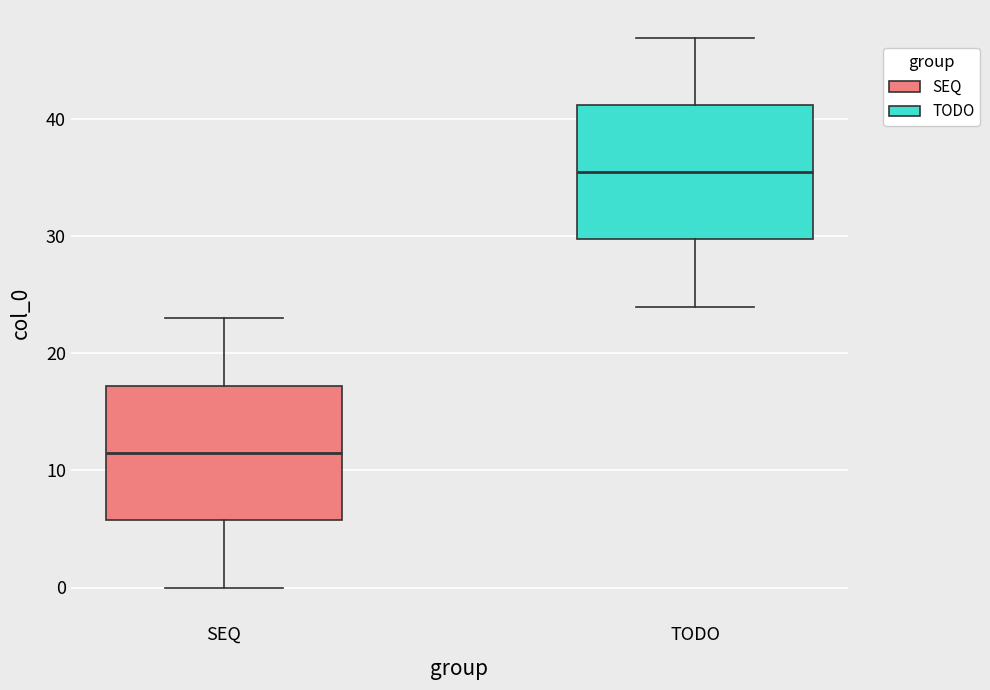

Which box's median line is the highest?

TODO